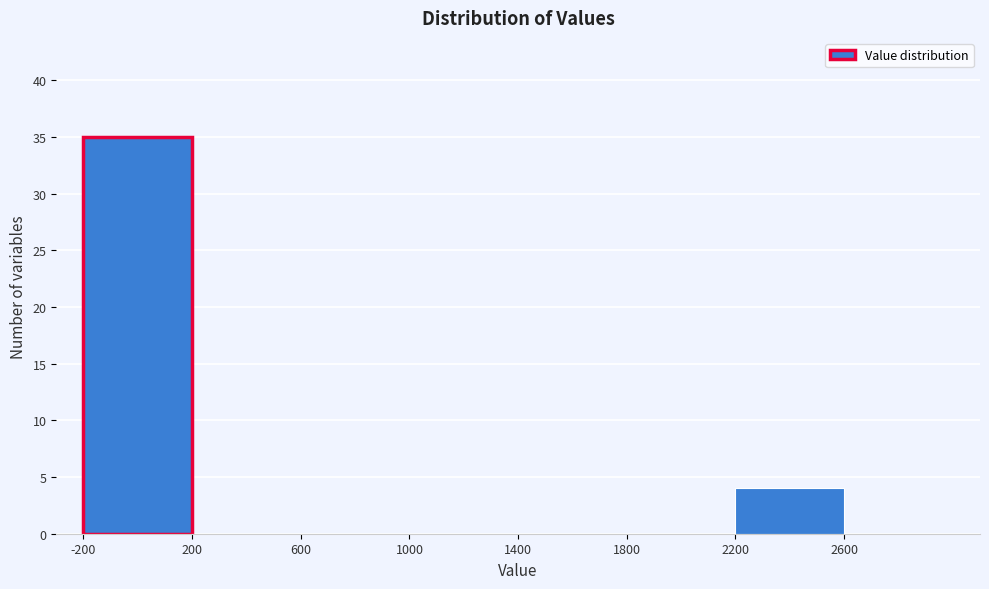

Reading left to right, transcribe this chart: for each bar, give the range it covers on the x-axis and its height. The values are not printed on the chart, so give them approximately, as read against the axis.

-200 to 200: 35
200 to 600: 0
600 to 1000: 0
1000 to 1400: 0
1400 to 1800: 0
1800 to 2200: 0
2200 to 2600: 4
2600 to 3000: 0